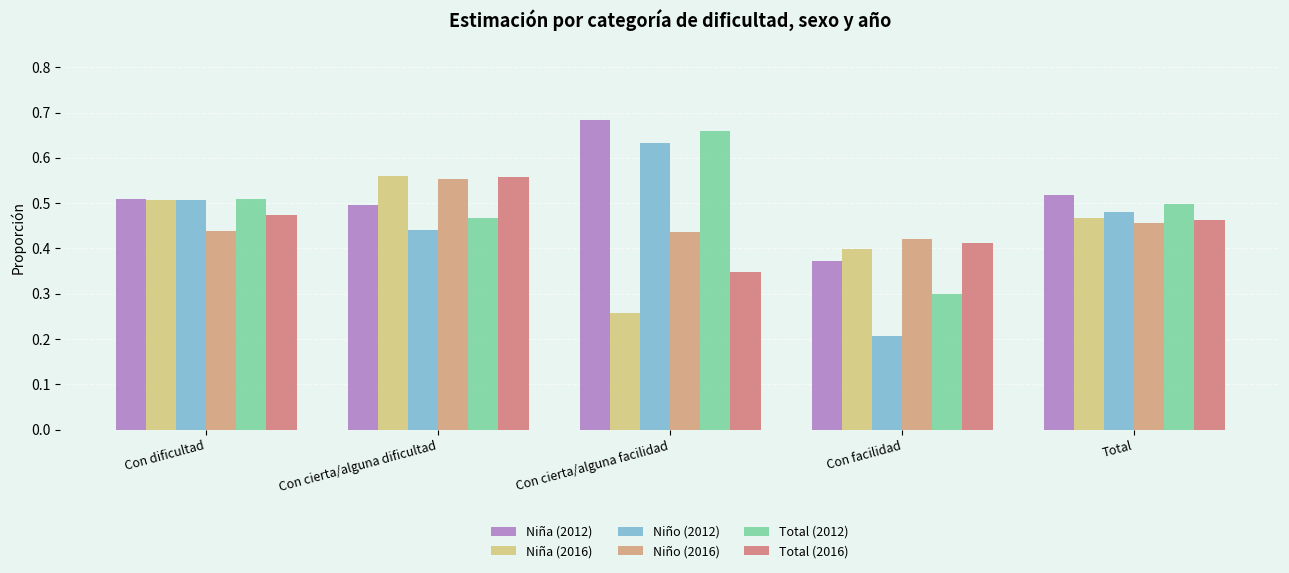

Which series changed the most between Con cierta/alguna facilidad and Total?

Niña (2016)